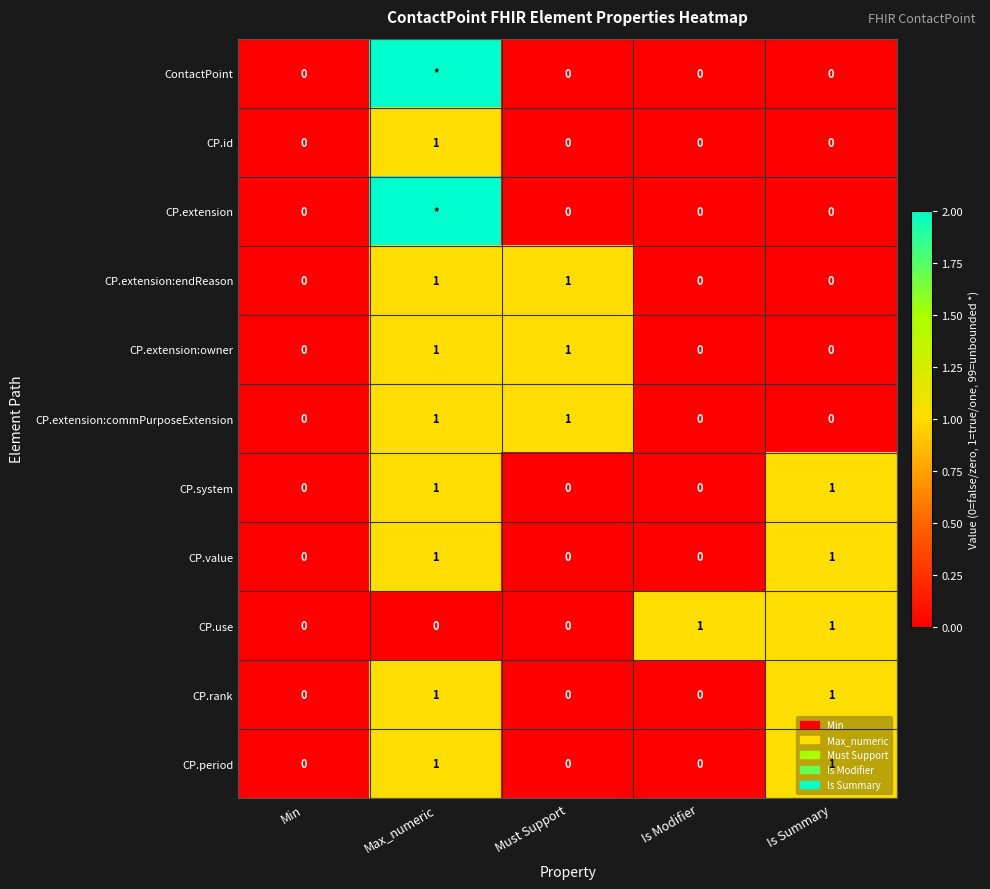

The CP.id series shows 0 at Must Support. True or false?

True